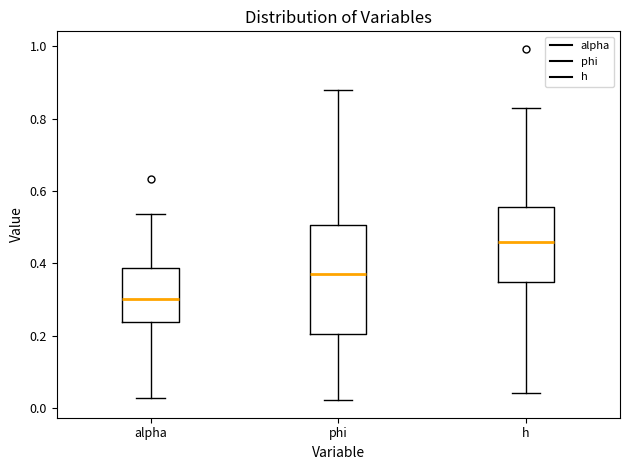

Reading left to right, read every box against the y-axis: the position of its median line, the range the box covers, and the ends of its whiskers. The values are not printed on the chart, so give them approximately, as read against the axis.

alpha: median 0.30, box 0.24 to 0.38, whiskers 0.02 to 0.54
phi: median 0.36, box 0.20 to 0.50, whiskers 0.02 to 0.88
h: median 0.46, box 0.34 to 0.56, whiskers 0.04 to 0.82